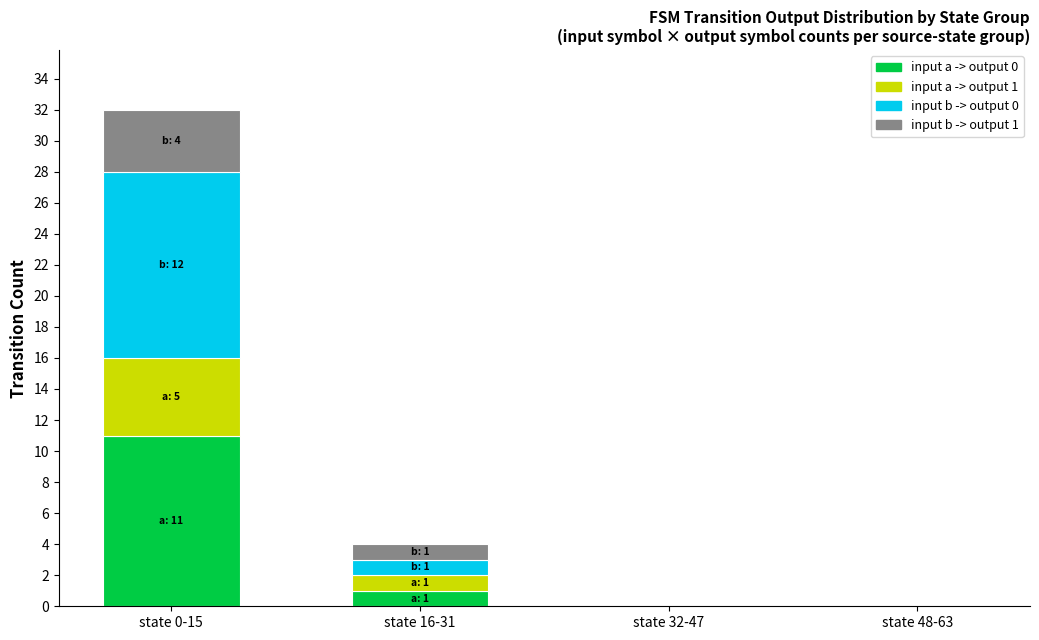

At which category is the sum across all series the highest?

state 0-15